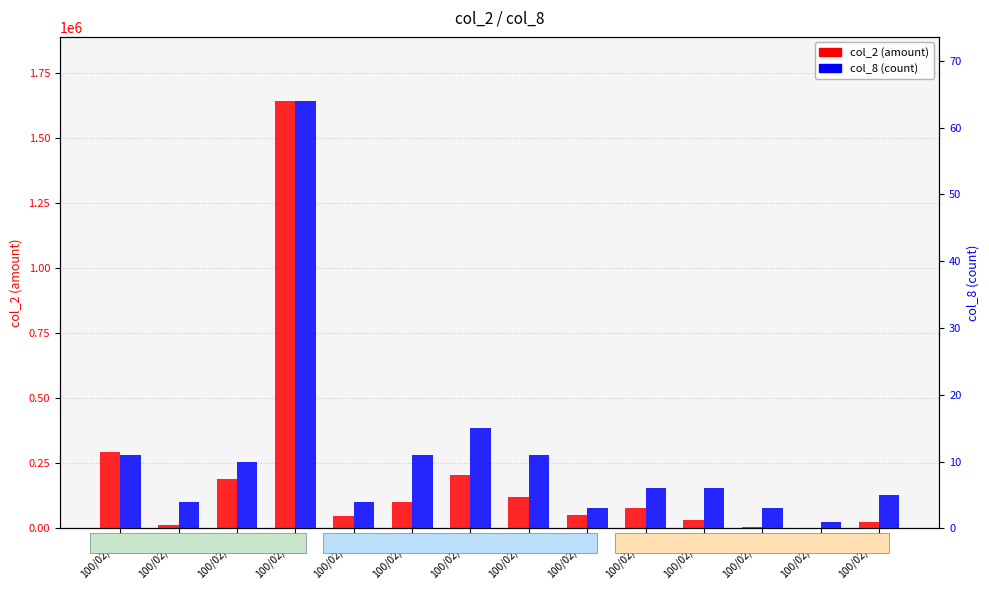

How many series are shown in this chart?

2